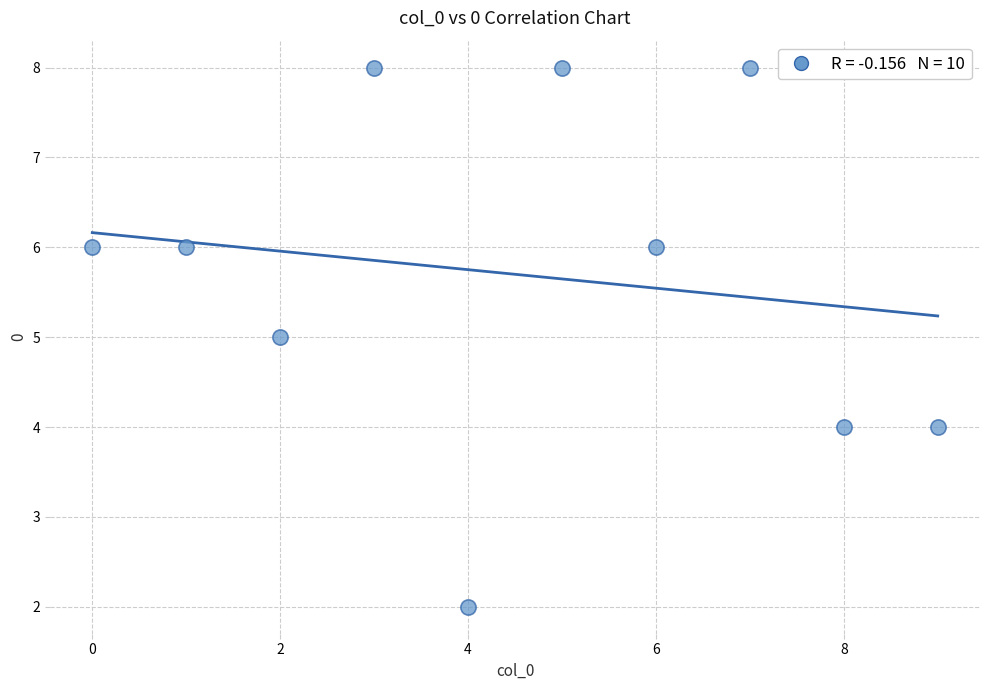

What is the range of Y values (max minus min)?

6